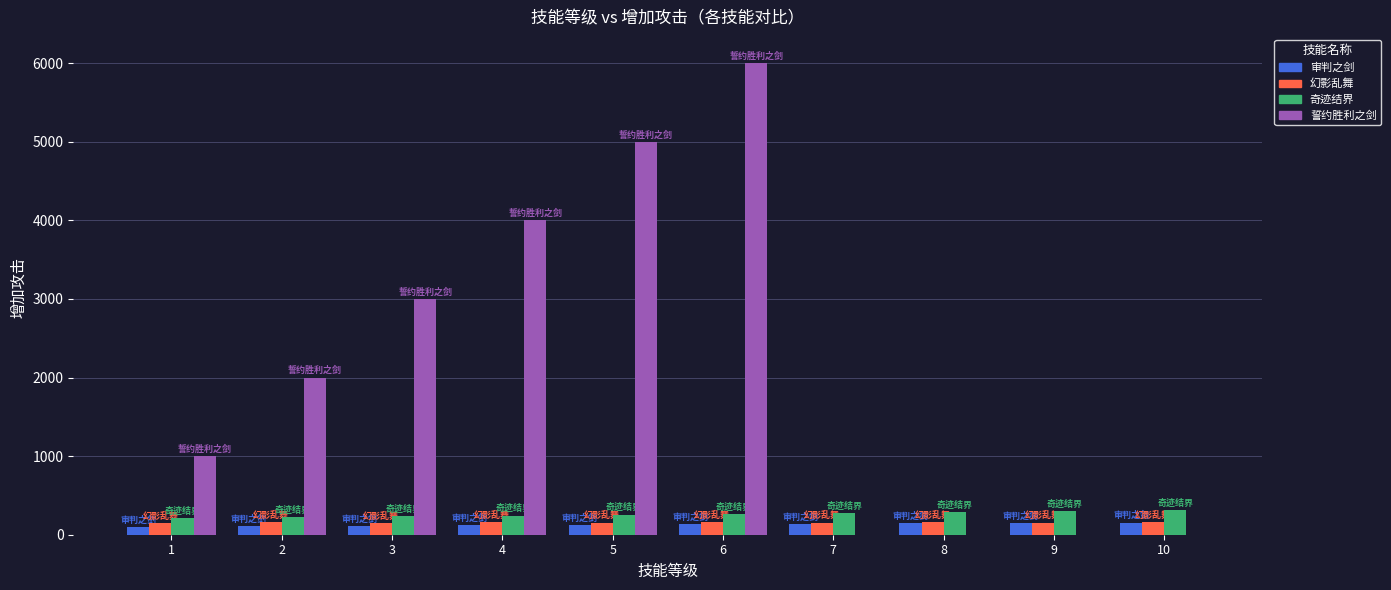

What is the total value across all series at 1?

1461